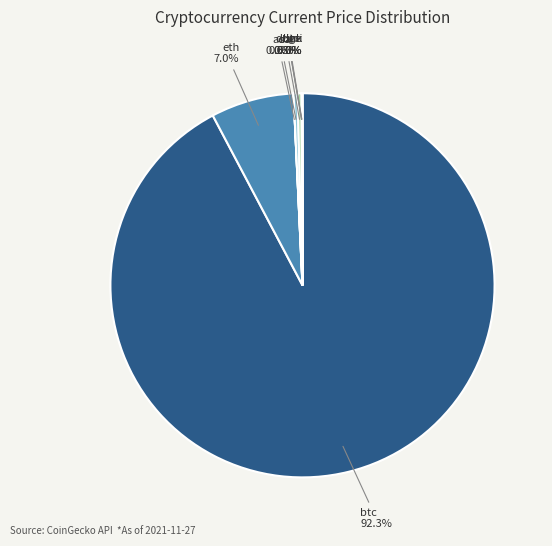

Which has a higher value, eth or ltc?

eth